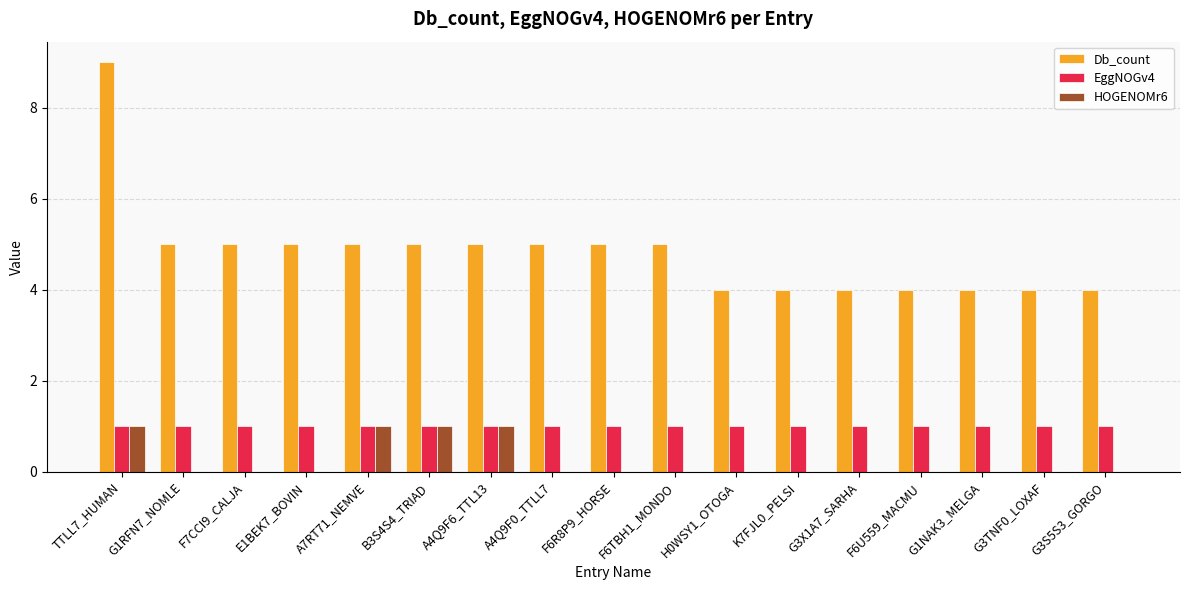

True or false: Db_count has a value of 4 at H0WSY1_OTOGA.

True